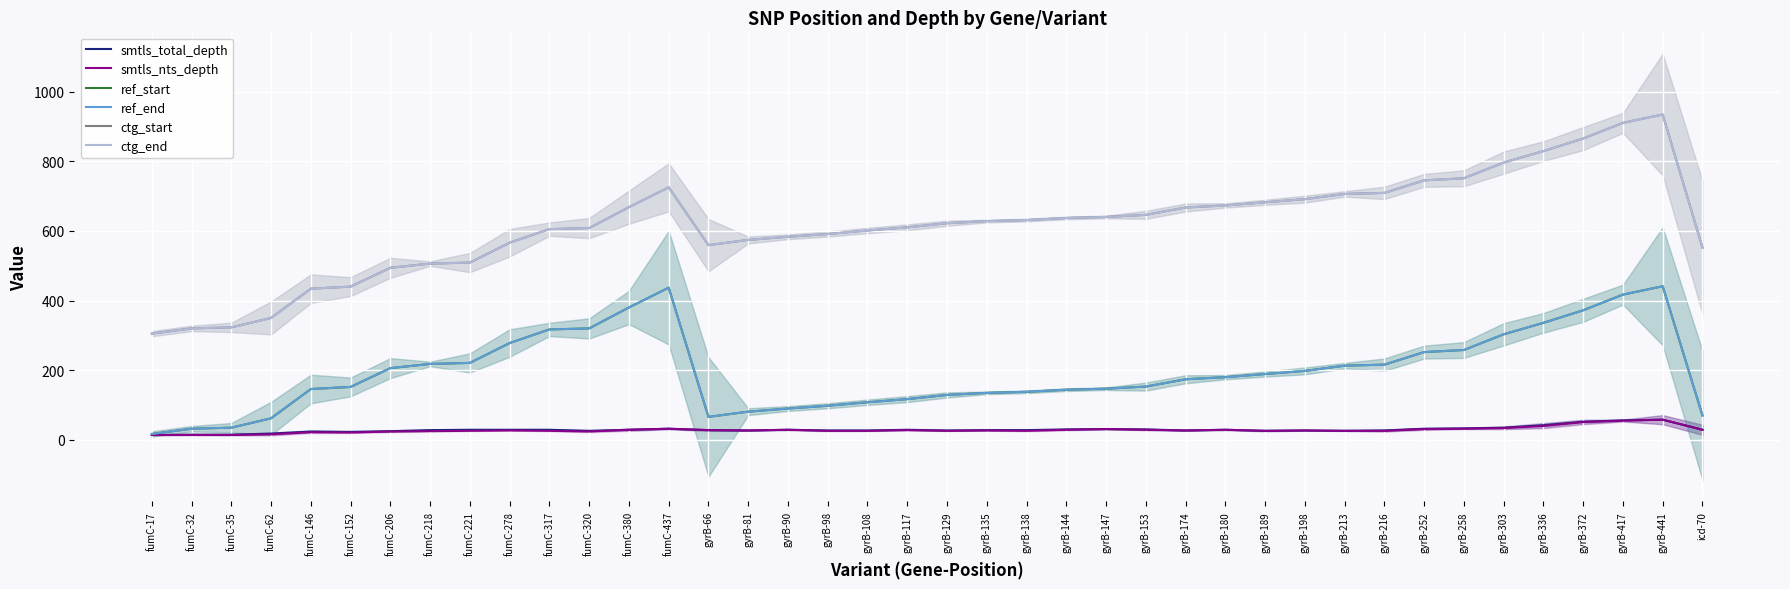

Is the value of ctg_end at gyrB-144 greater than the value of ref_end at gyrB-138?

Yes